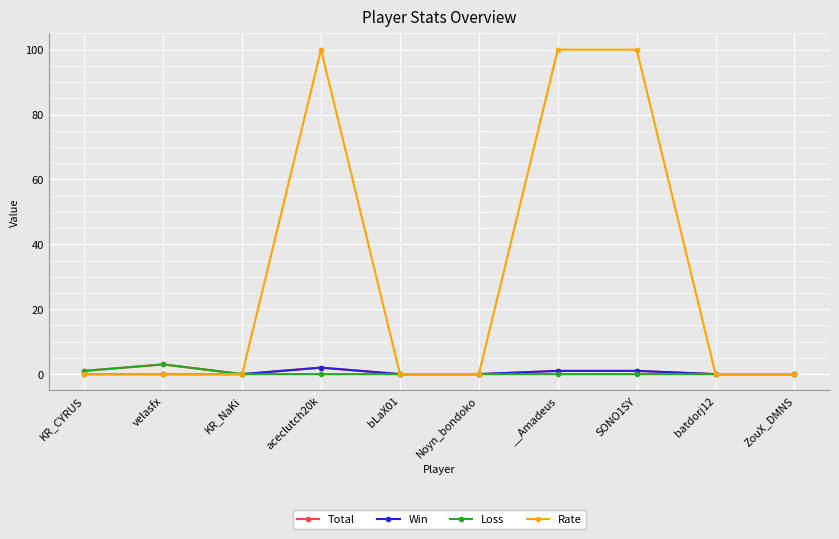

What is the sum of all Loss values?

4